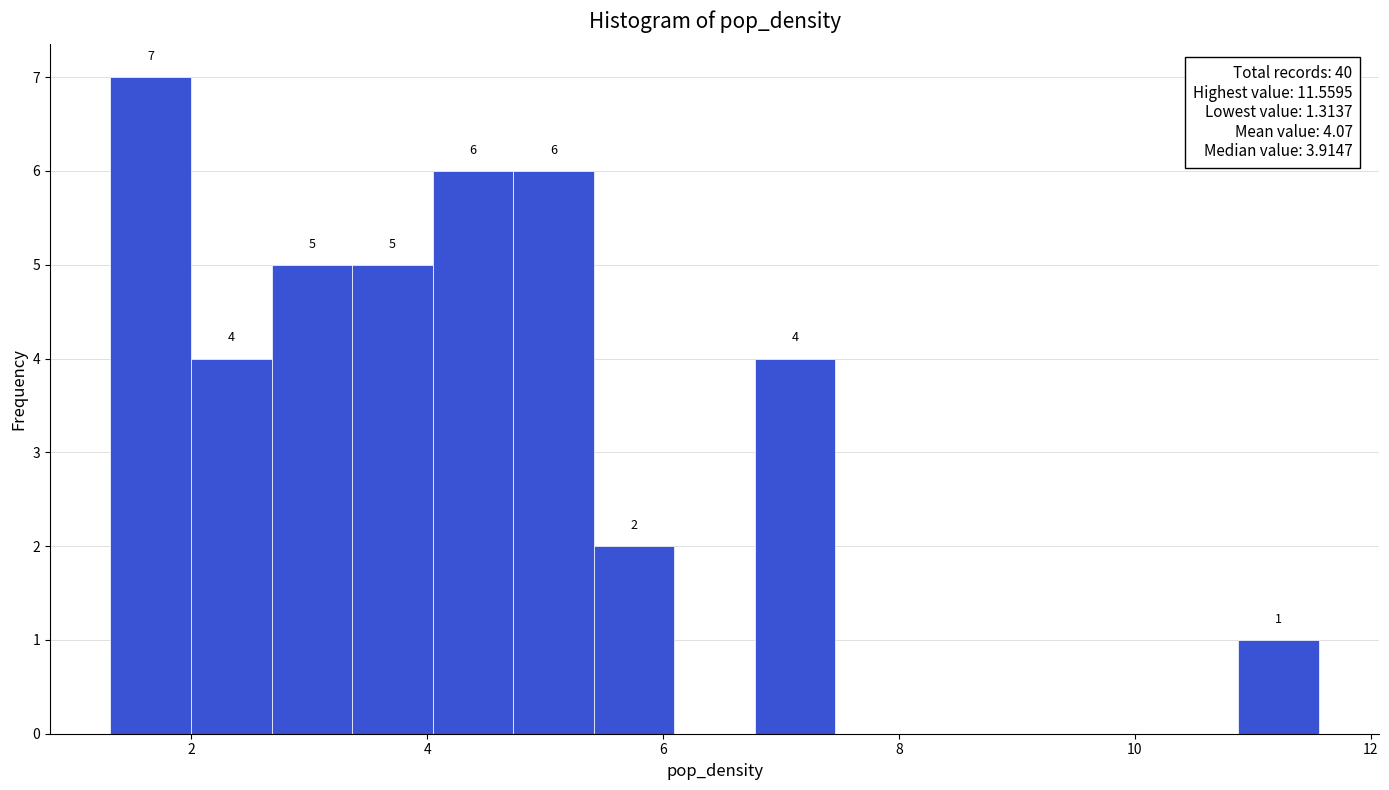

Read against the x-axis, roughly where is the centre of the tallest bar?

1.6